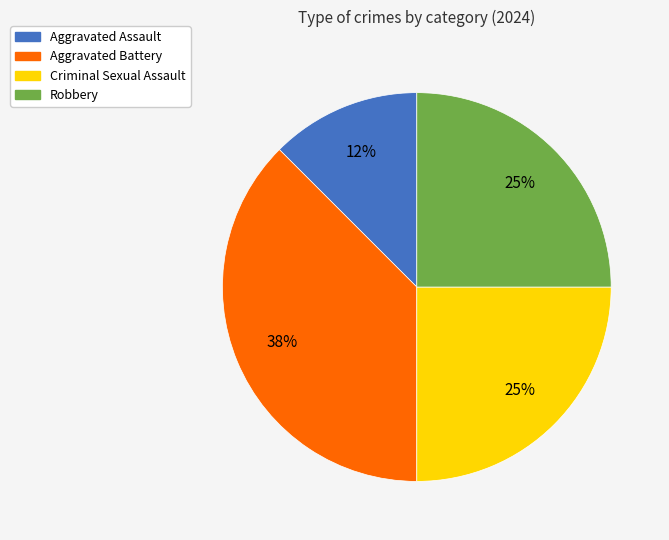

To the nearest percent, what is the average slice percentage?

25%